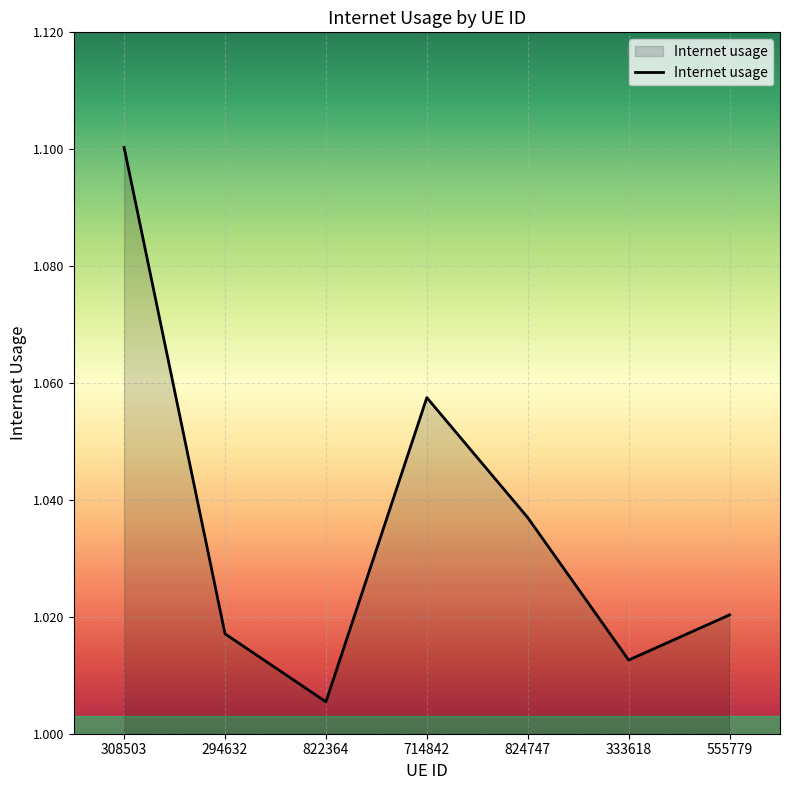

At which category does the chart reach its minimum across all series?

822364